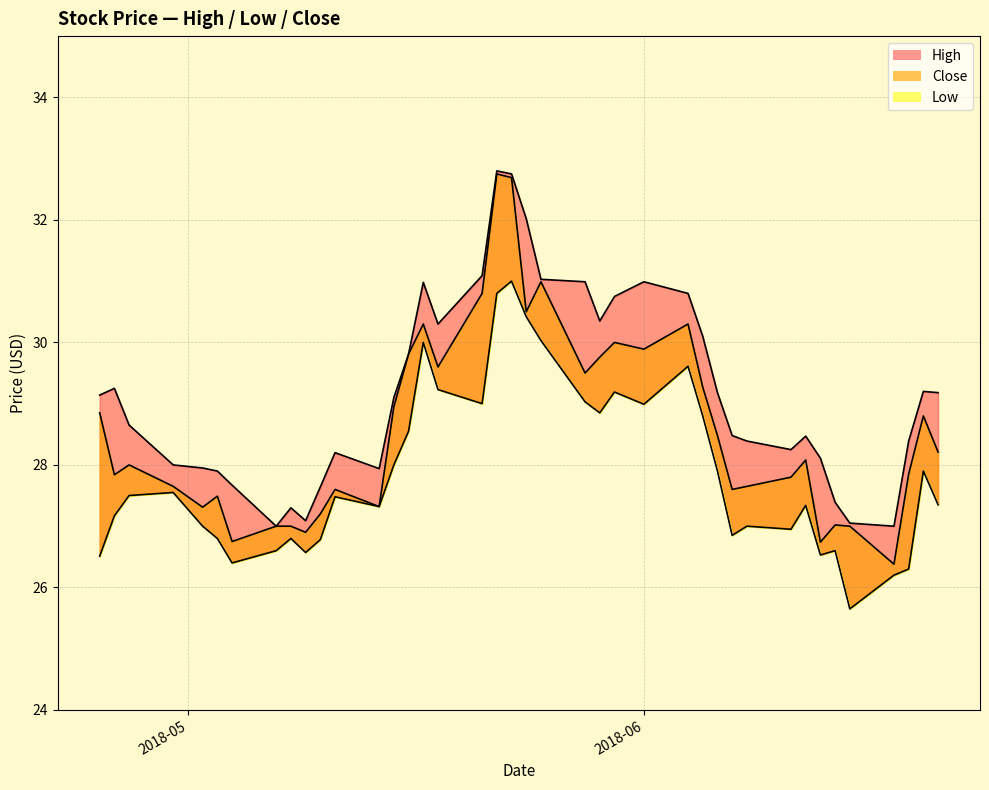

Does the chart display data point markers on the line(s)?

No